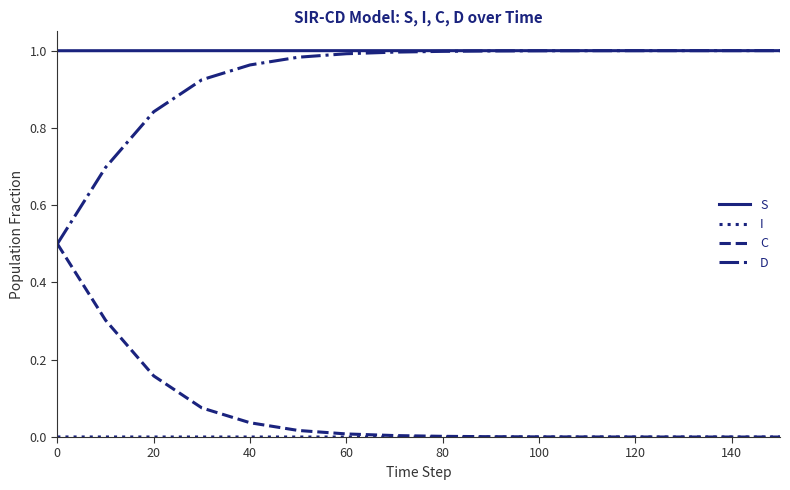

Which series has the largest total across all categories?

S